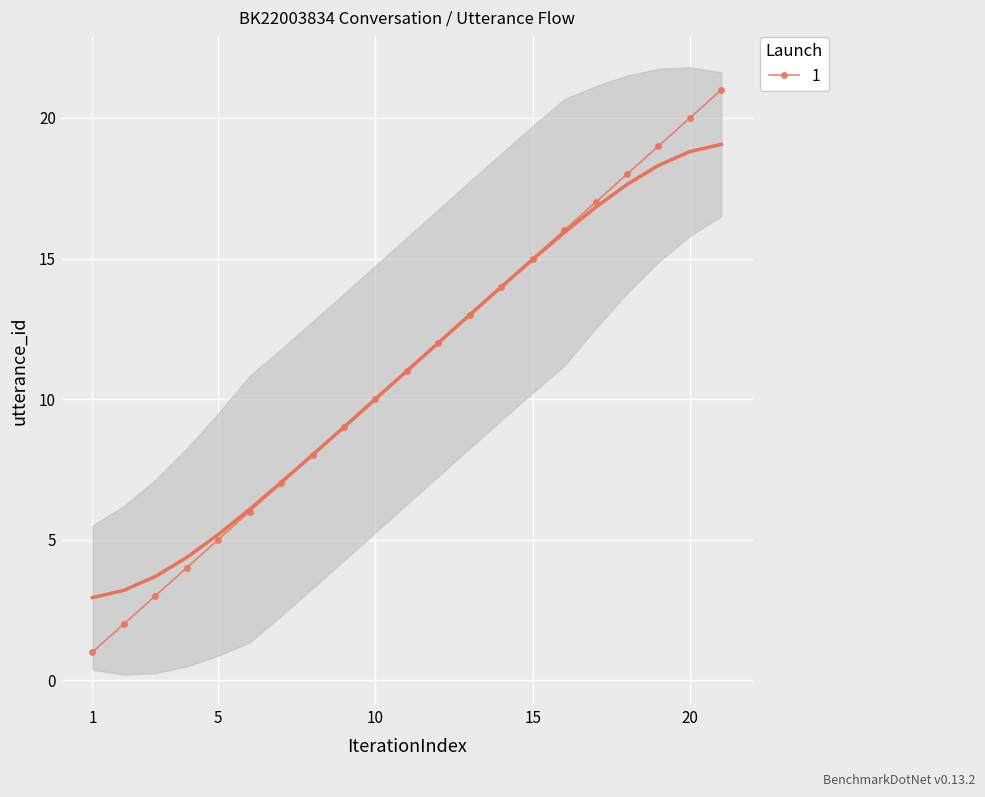

What is the change in value from 2 to 10?

+8